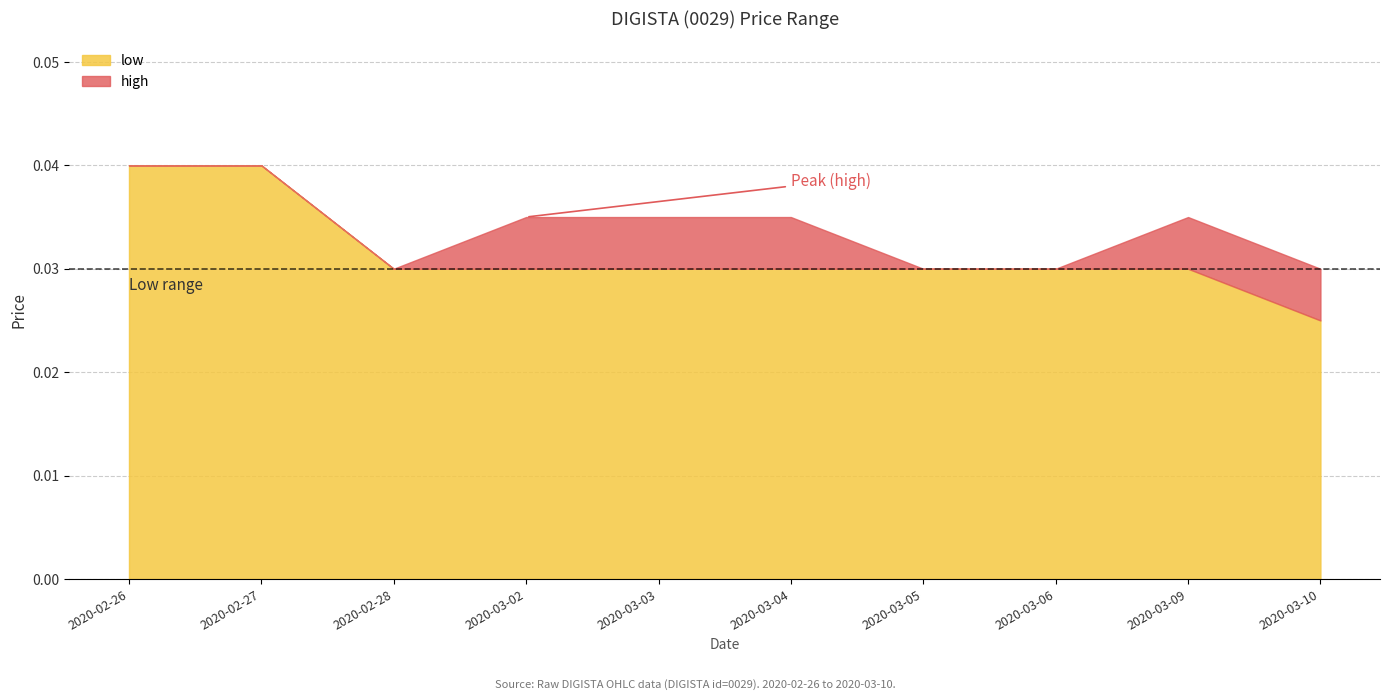

True or false: low and high intersect in this chart.

False